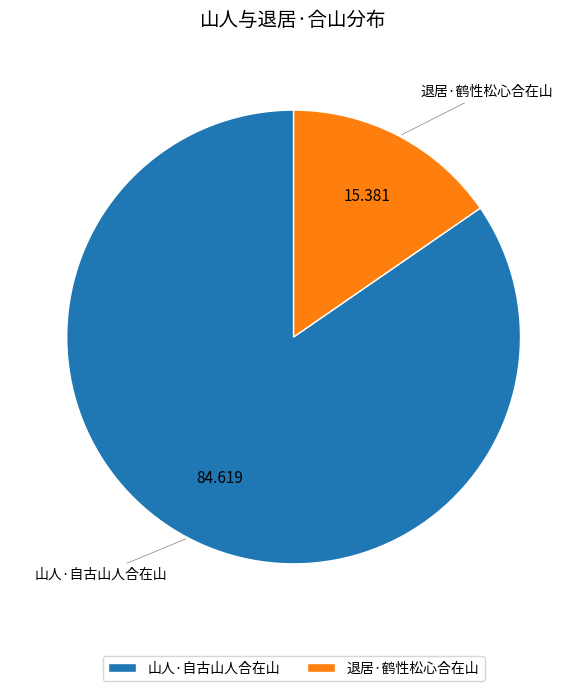

What is the majority slice?

山人·自古山人合在山